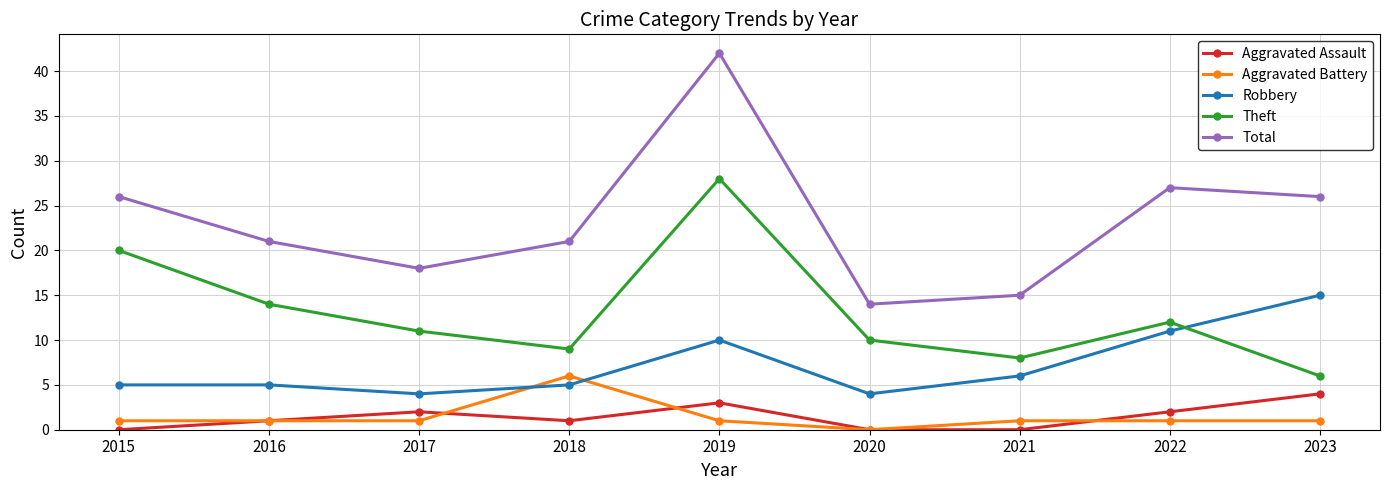

The Total series shows 16 at 2023. True or false?

False